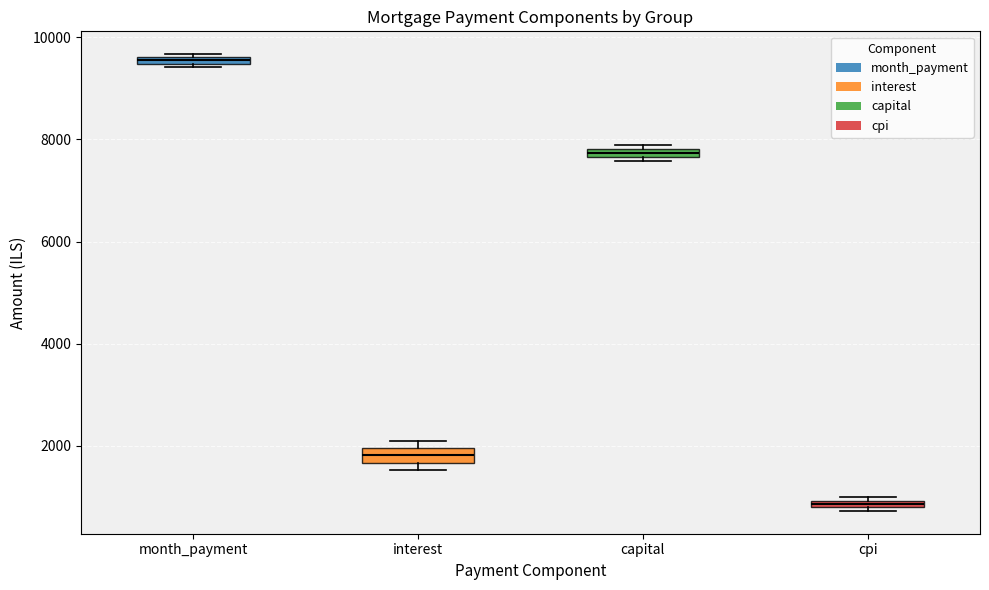

Which box's median line is the highest?

month_payment